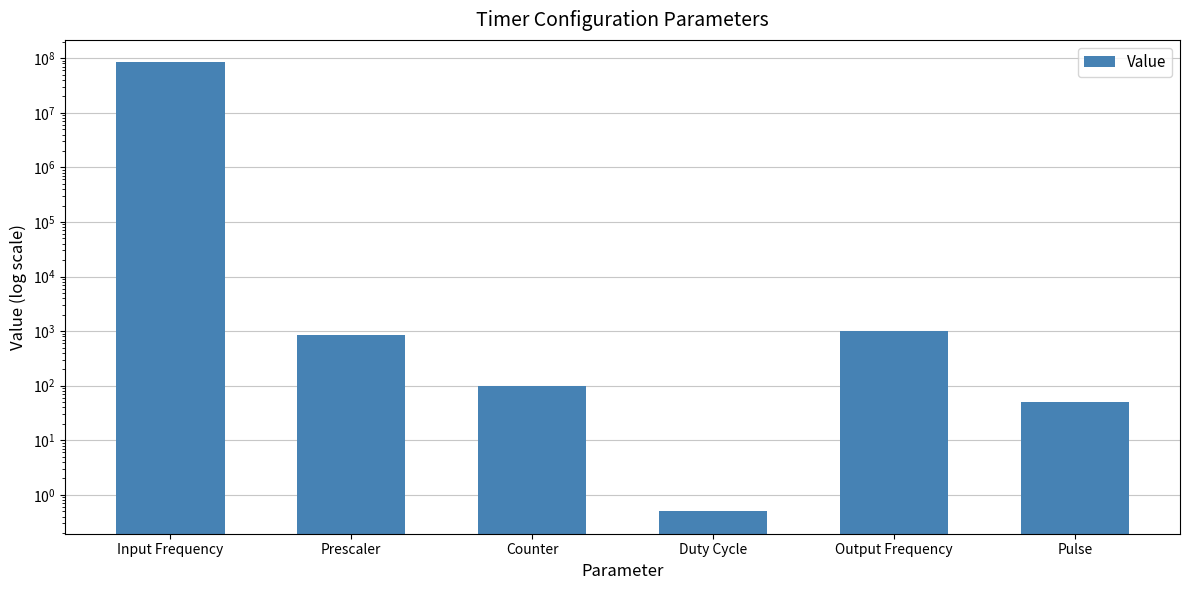

What is the average value?

14000331.8